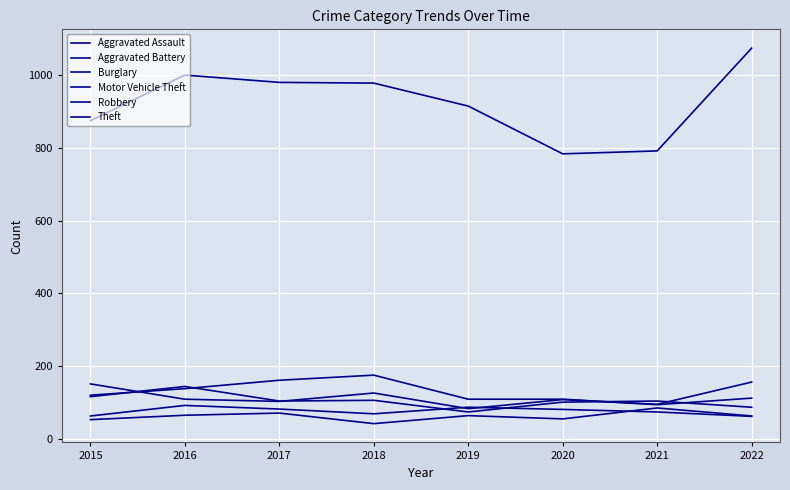

Does the chart display data point markers on the line(s)?

No